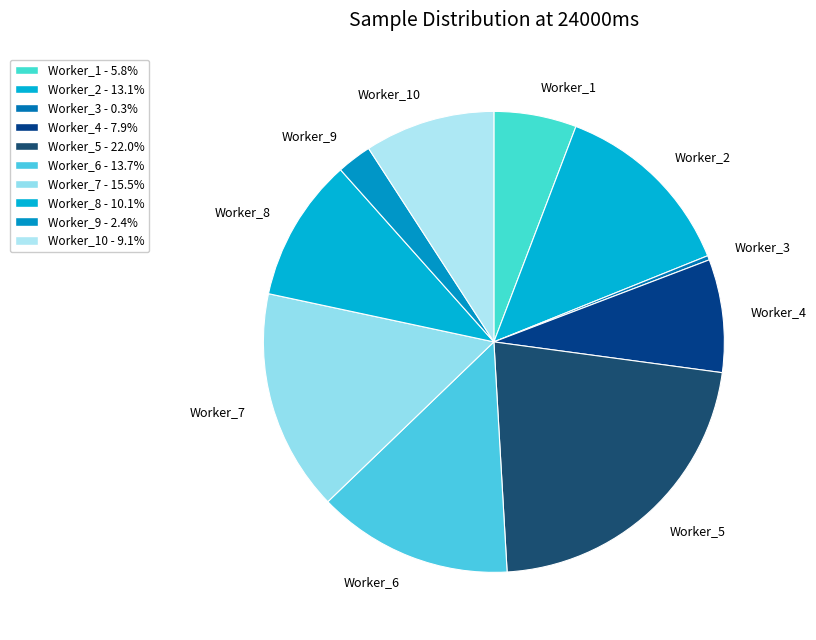

Does any single category account for the majority?

No